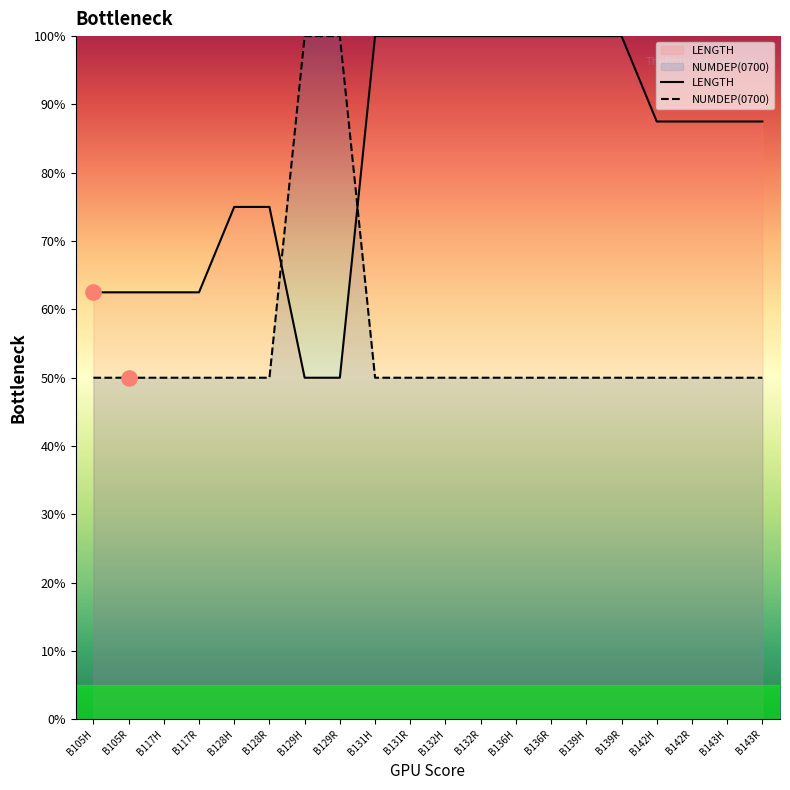

Which series has the widest spread of Y values?

LENGTH